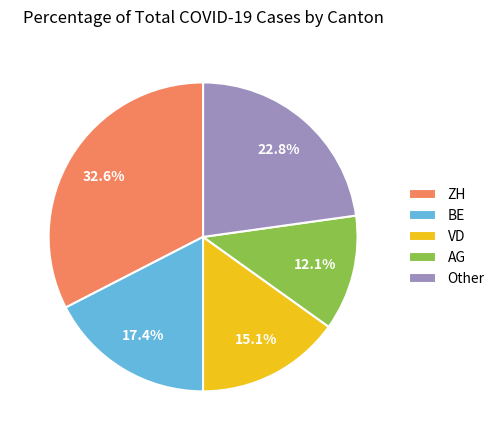

To the nearest percent, what is the difference between the largest and smallest slice percentages?

20%